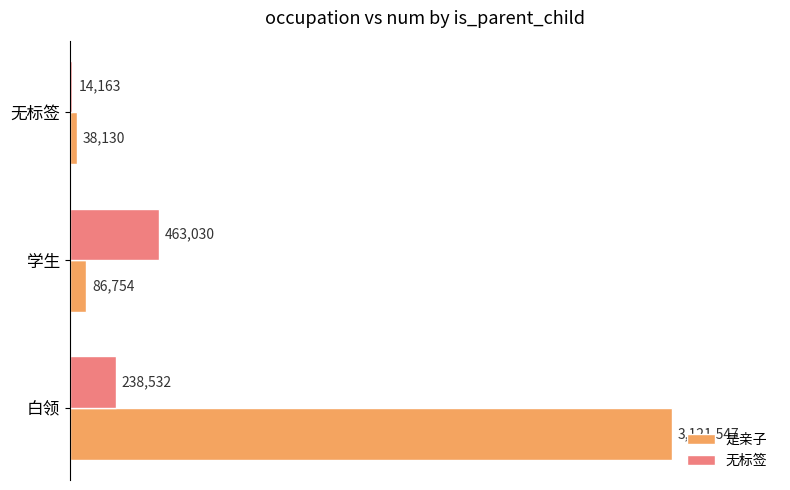

What are all the series names shown in the legend?

是亲子, 无标签